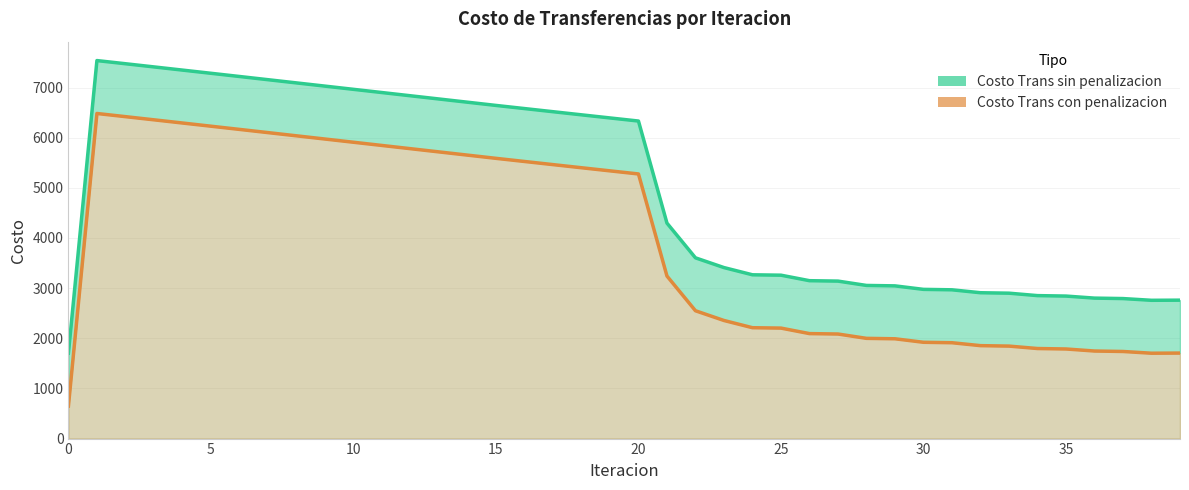

What is the label of the 15th point from the left?

14